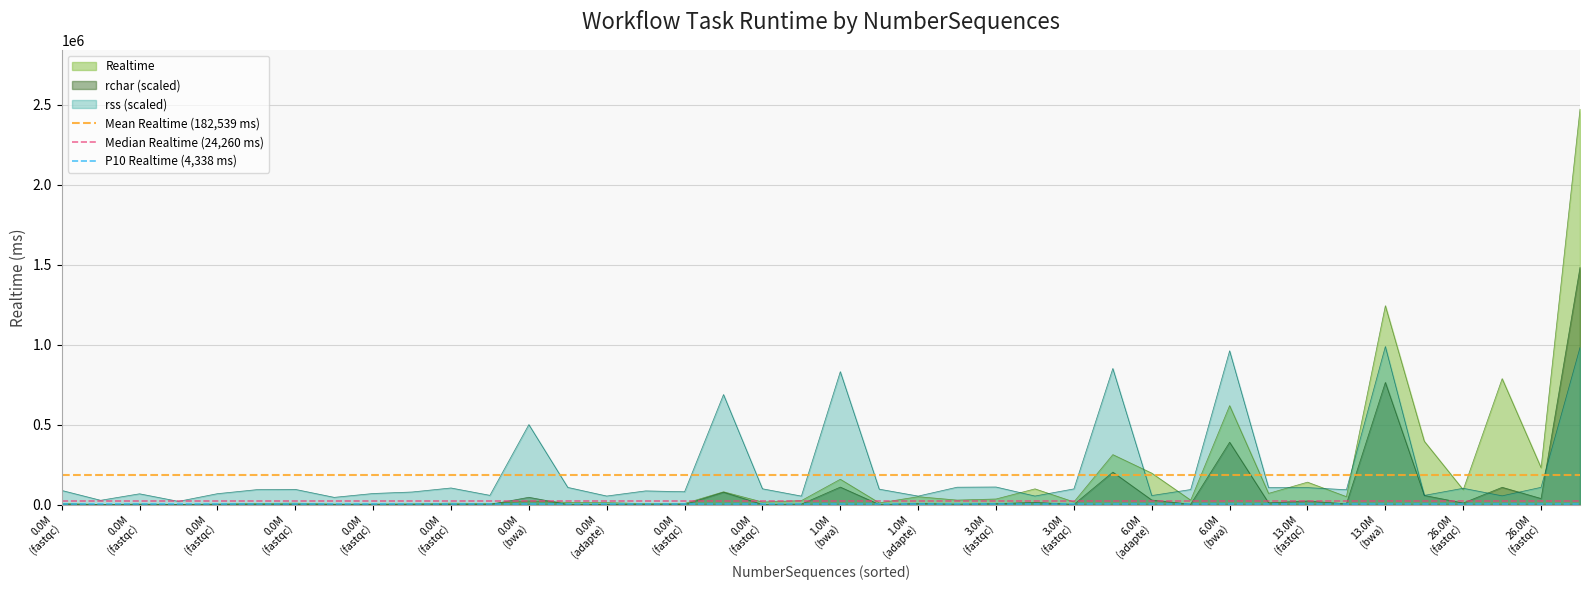

At which label does Mean Realtime (182,539 ms) reach its minimum?

0.0M
(fastqc)